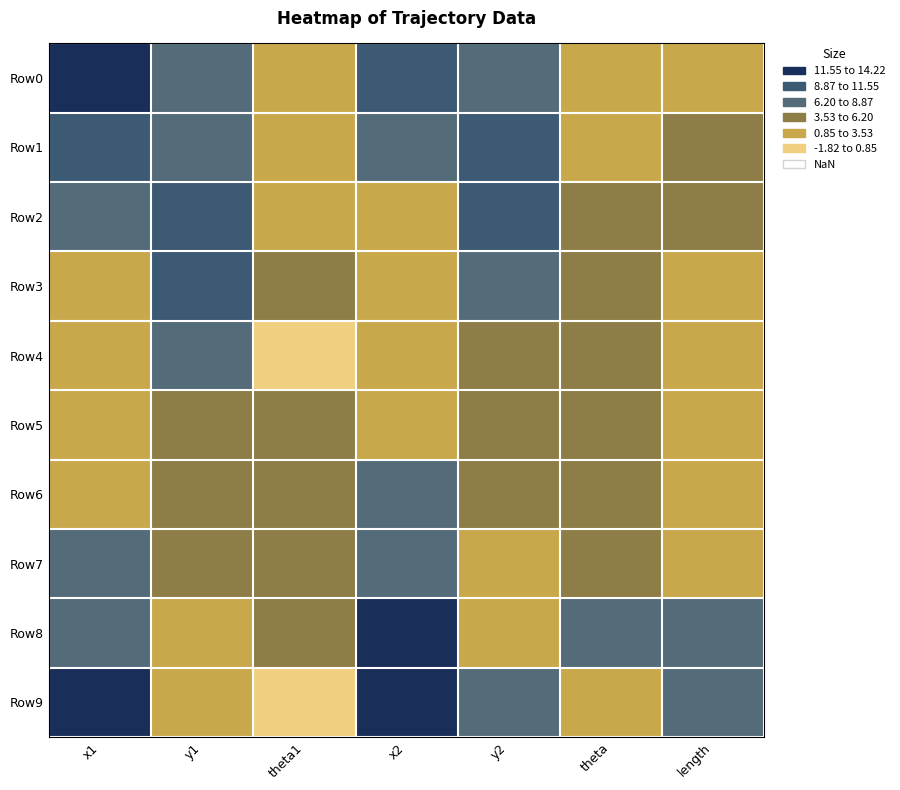

Rank the series at theta1 from lowest to highest value.

Row4, Row9, Row0, Row2, Row1, Row3, Row5, Row8, Row7, Row6